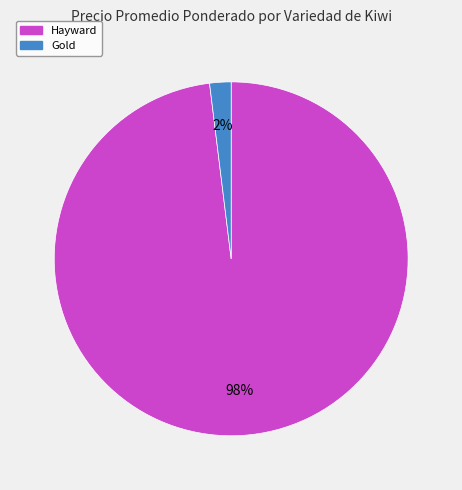

To the nearest percent, what is the difference between the largest and smallest slice percentages?

96%